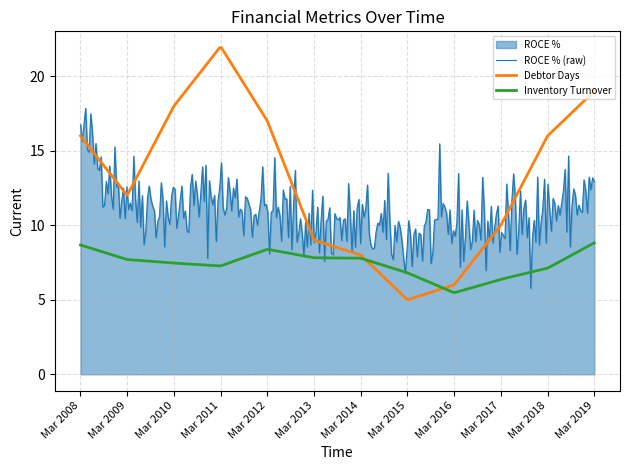

Where is the first local maximum for Debtor Days?

Mar 2011